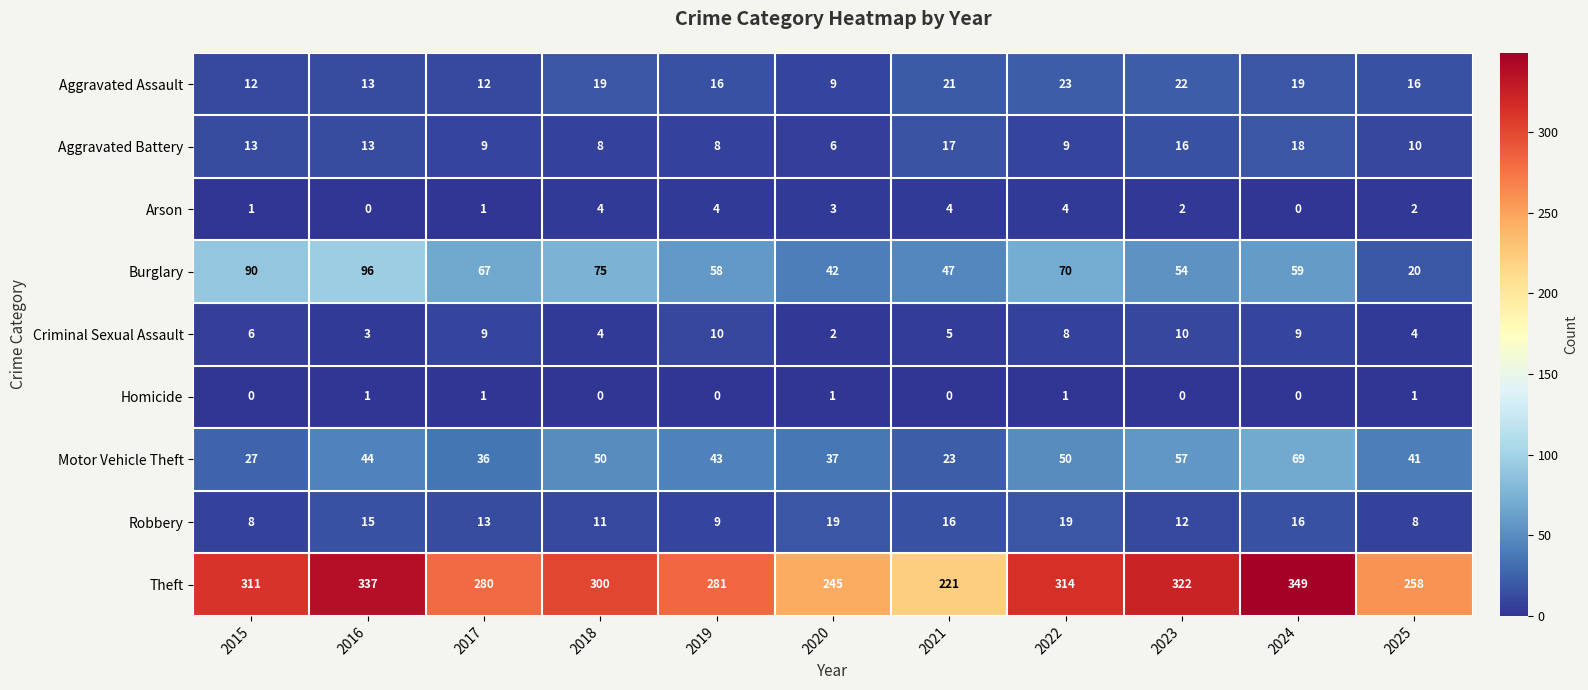

What is the average value of the Motor Vehicle Theft series?

43